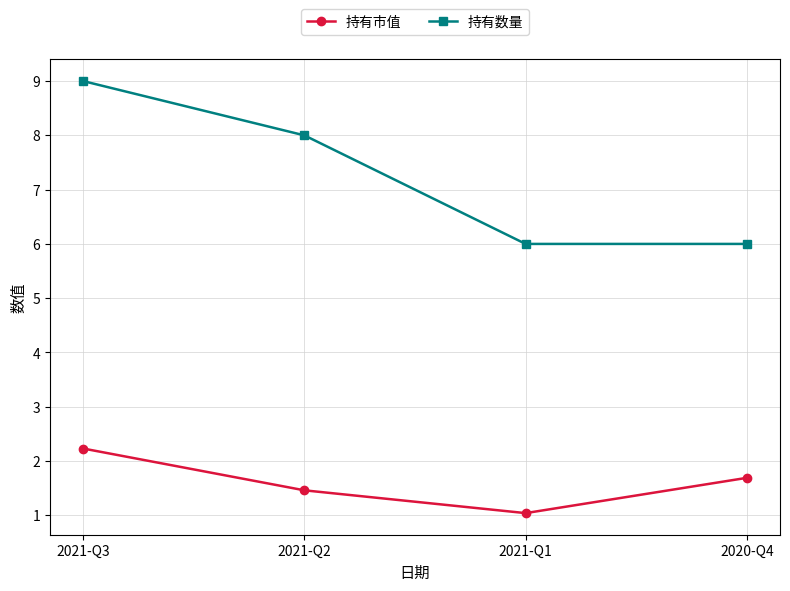

What is the label of the 2nd point from the left?

2021-Q2